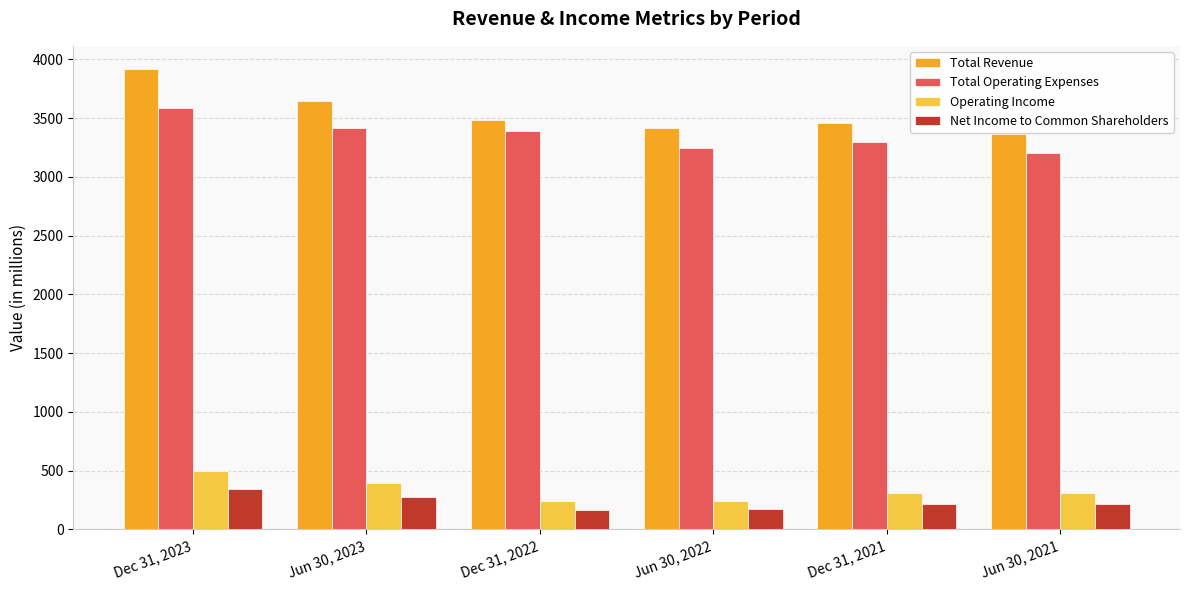

At which label does Operating Income reach its peak?

Dec 31, 2023